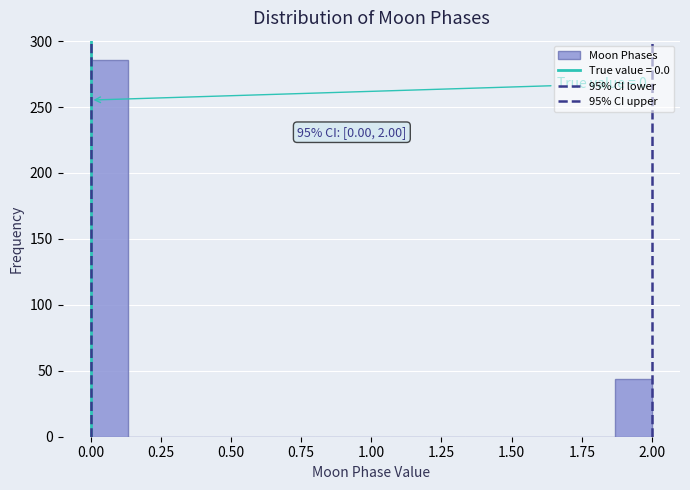

Read against the x-axis, roughly where is the centre of the tallest bar?

0.05